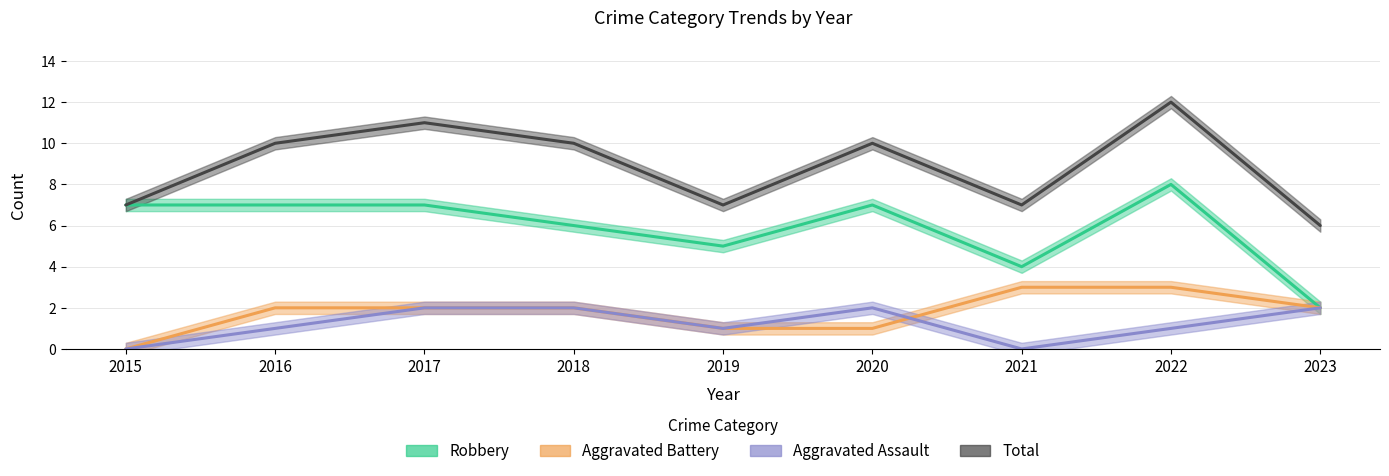

What is the value of the Aggravated Battery point at the 5th from the left?

1